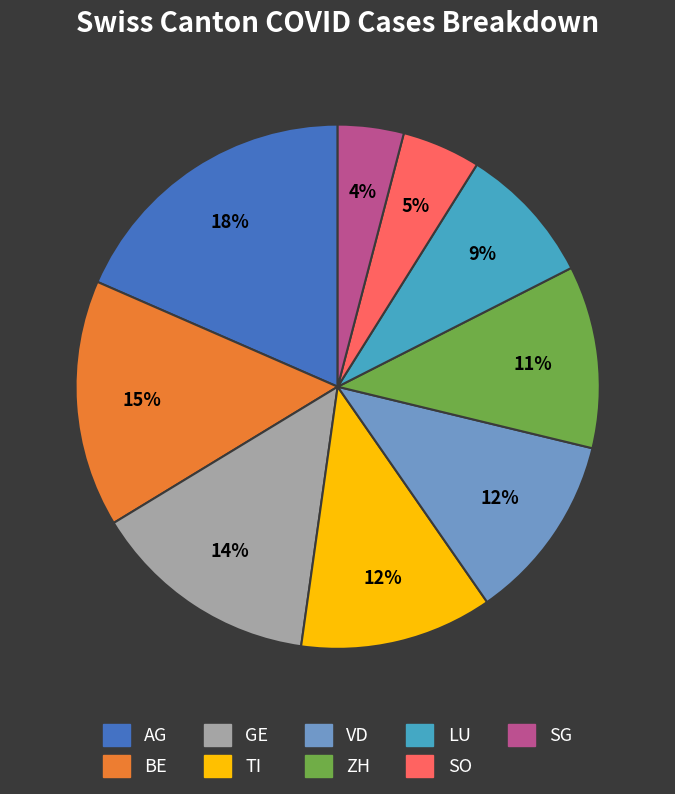

Do GE and LU together represent more than half of the pie?

No